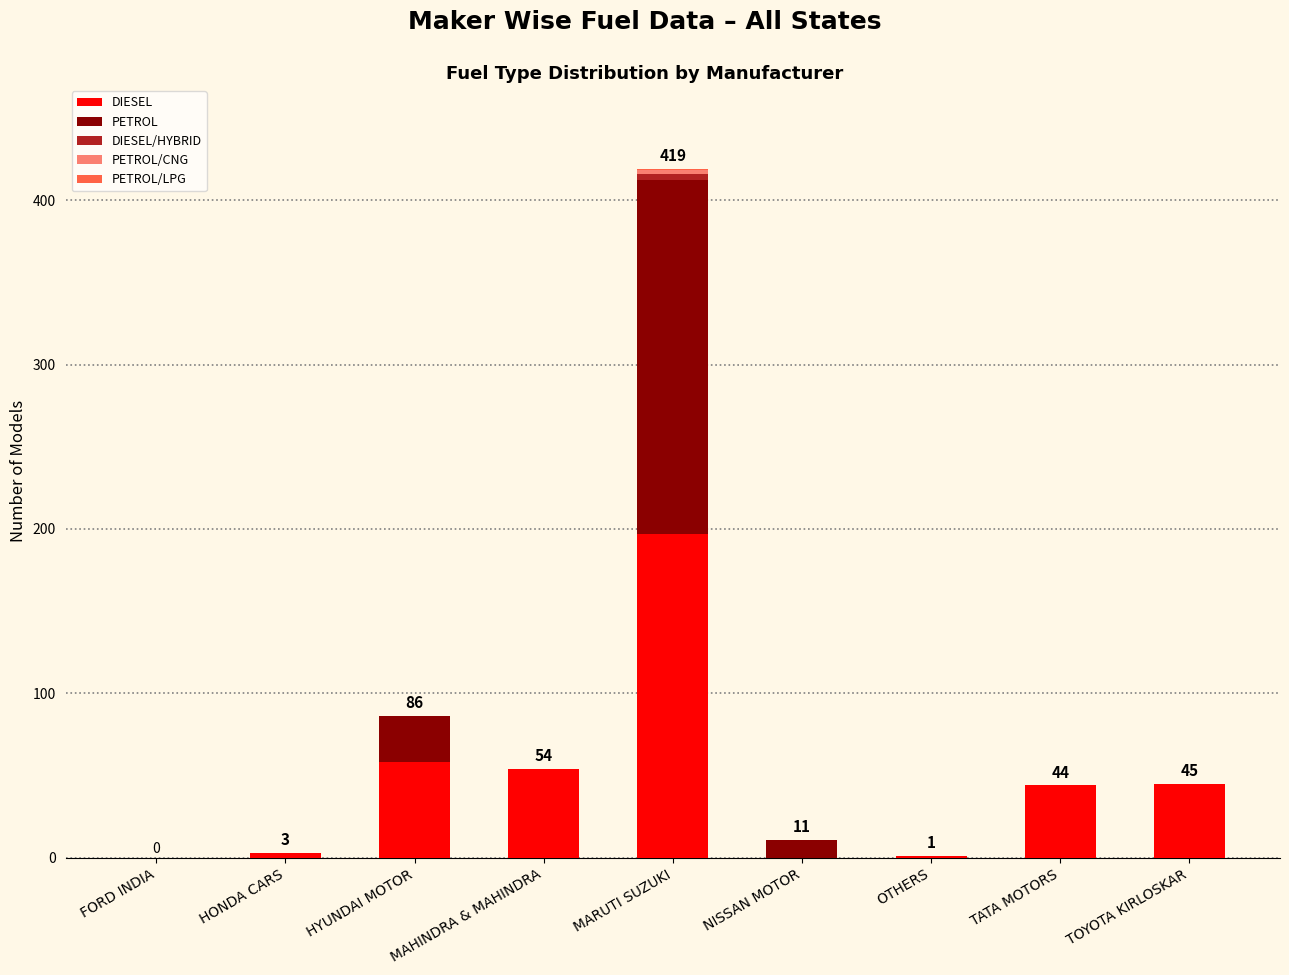

What is the total value across all series at MAHINDRA & MAHINDRA?

54